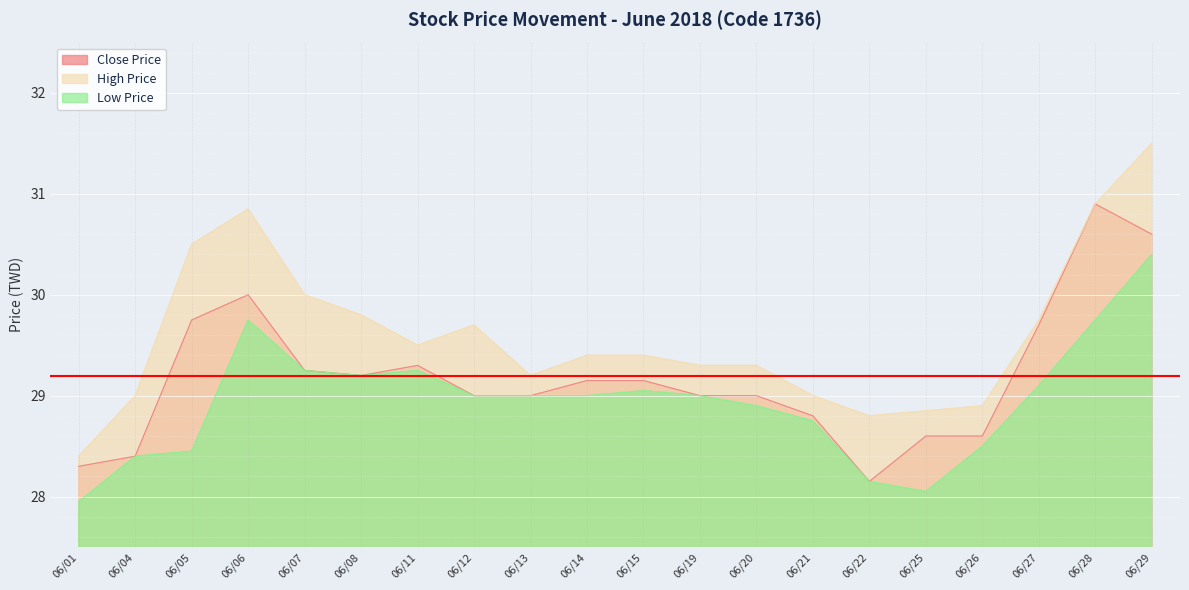

Reading left to right, list all the values displayed in this chart.

Close Price: 28.3	28.4	29.8	30.0	29.2	29.2	29.3	29.0	29.0	29.1	29.1	29.0	29.0	28.8	28.1	28.6	28.6	29.7	30.9	30.6
High Price: 28.4	29.0	30.5	30.9	30.0	29.8	29.5	29.7	29.2	29.4	29.4	29.3	29.3	29.0	28.8	28.9	28.9	29.8	30.9	31.5
Low Price: 27.9	28.4	28.4	29.8	29.2	29.2	29.2	29.0	29.0	29.0	29.1	29.0	28.9	28.8	28.1	28.1	28.5	29.1	29.8	30.4